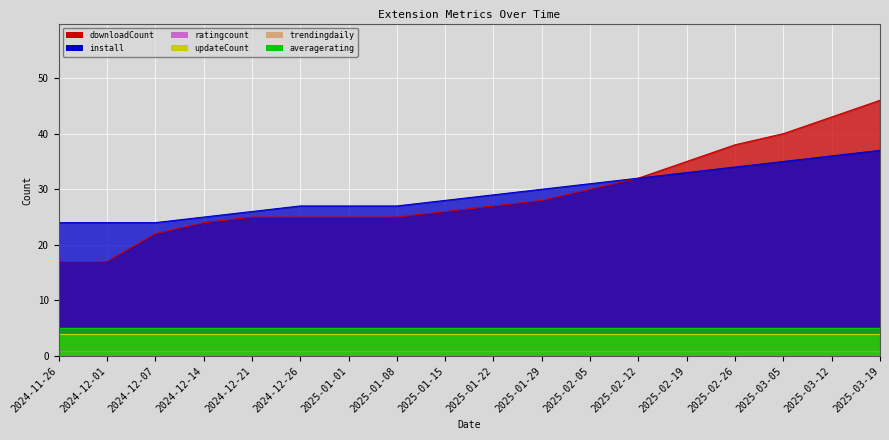

What position from the right is 2025-01-29?

8